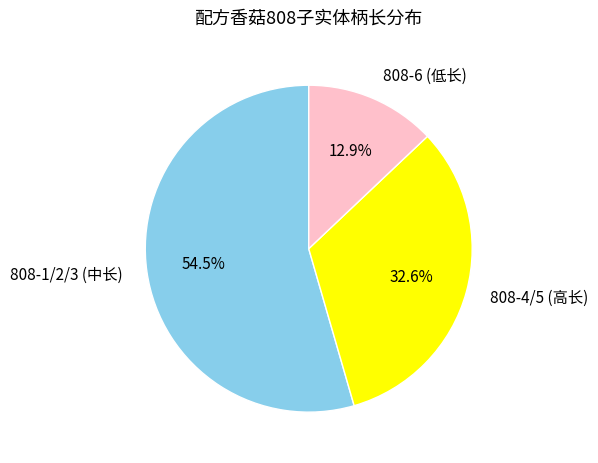

How many slices are in this pie chart?

3